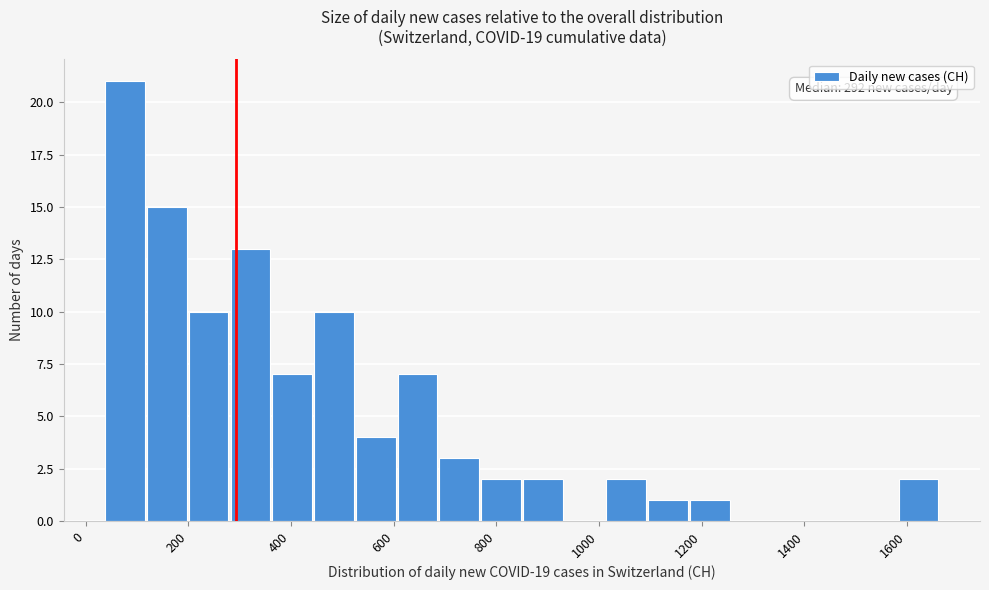

Over which range of the x-axis is the bar tallest?

40 to 120